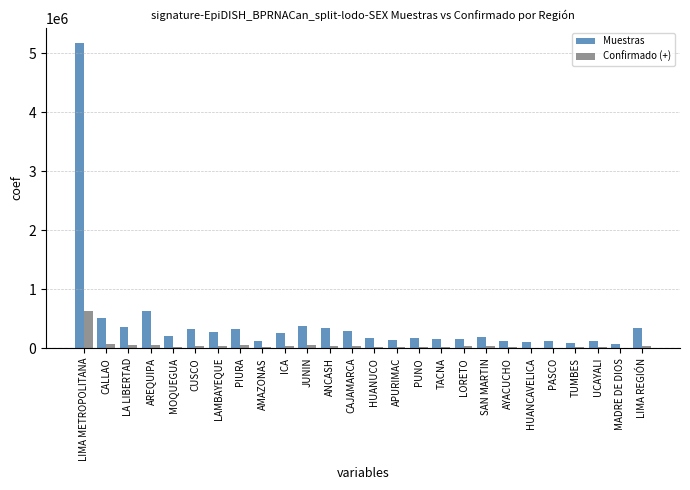

Read the Muestras value at PIURA, to the nearest 10.

329930